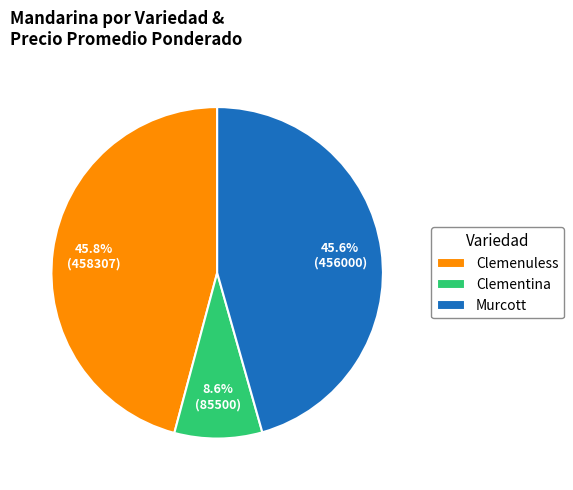

How many slices are in this pie chart?

3